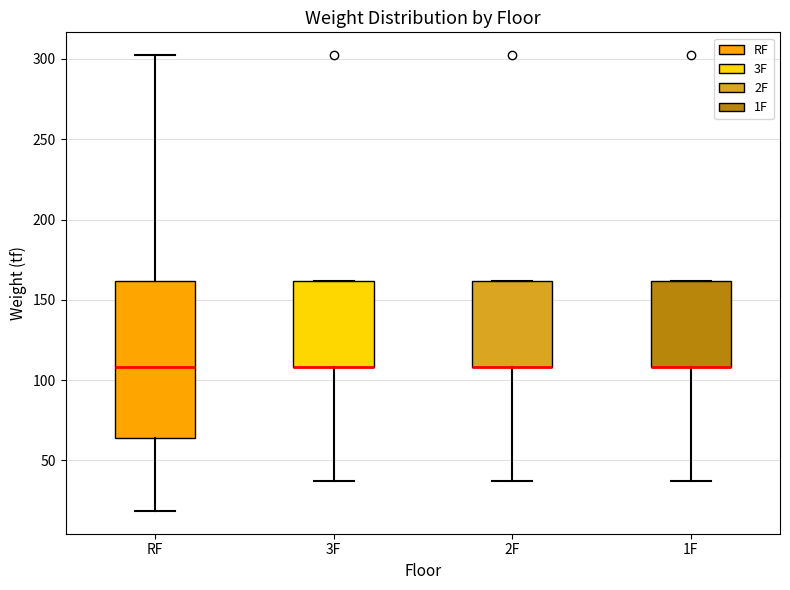

Reading left to right, transcribe this box plot: for each box, give where its median line is, the range the box spans, and where its two whiskers end, as read against the y-axis. The values are not printed on the chart, so give them approximately, as read against the axis.

RF: median 110, box 65 to 160, whiskers 20 to 300
3F: median 110 (drawn on the box's lower edge), box 110 to 160, whiskers 35 to 160
2F: median 110 (drawn on the box's lower edge), box 110 to 160, whiskers 35 to 160
1F: median 110 (drawn on the box's lower edge), box 110 to 160, whiskers 35 to 160